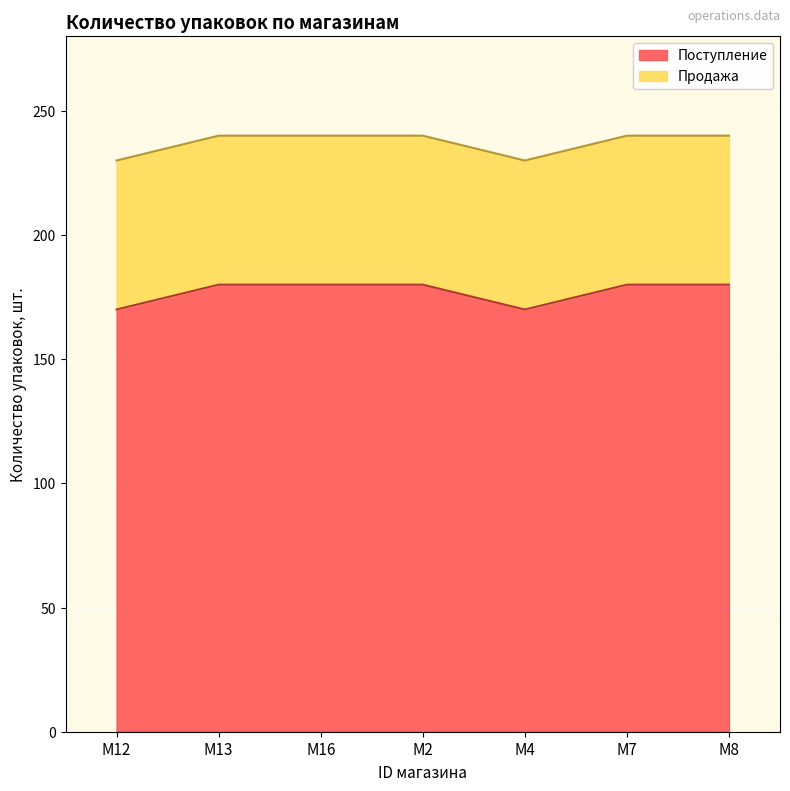

What is the average value?

177